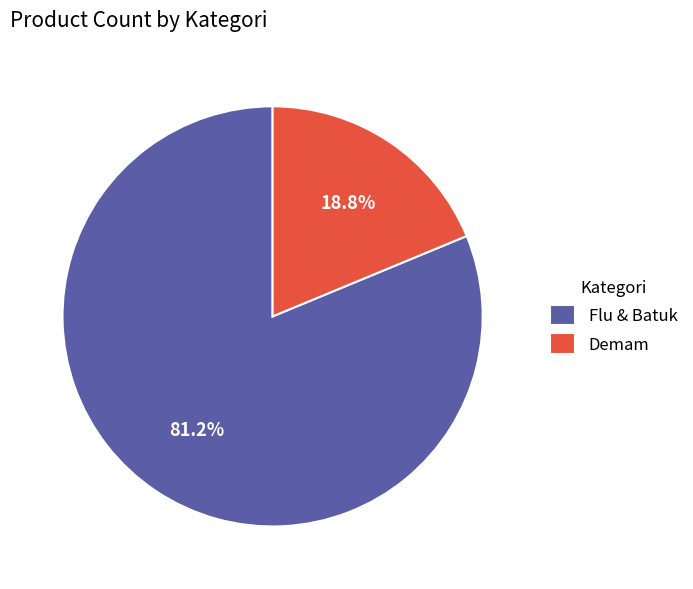

What portion of the pie excludes Flu & Batuk?

18.8%